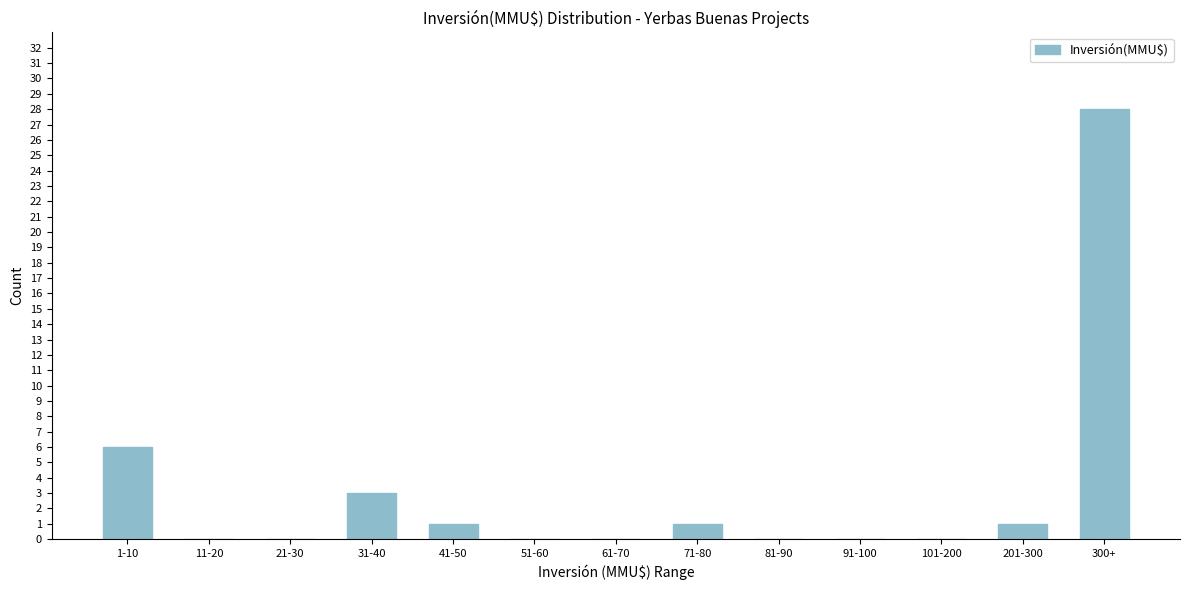

Reading right to left, list all the values displayed in this chart.

300+=28	201-300=1	101-200=0	91-100=0	81-90=0	71-80=1	61-70=0	51-60=0	41-50=1	31-40=3	21-30=0	11-20=0	1-10=6